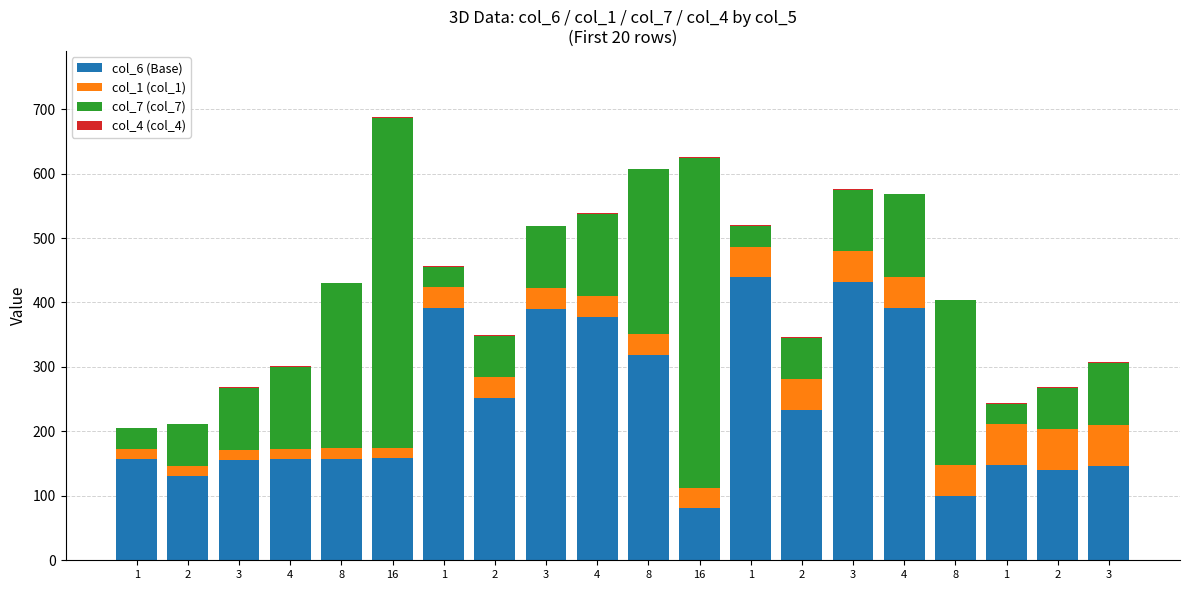

Are the bars grouped side by side (vs. stacked)?

No